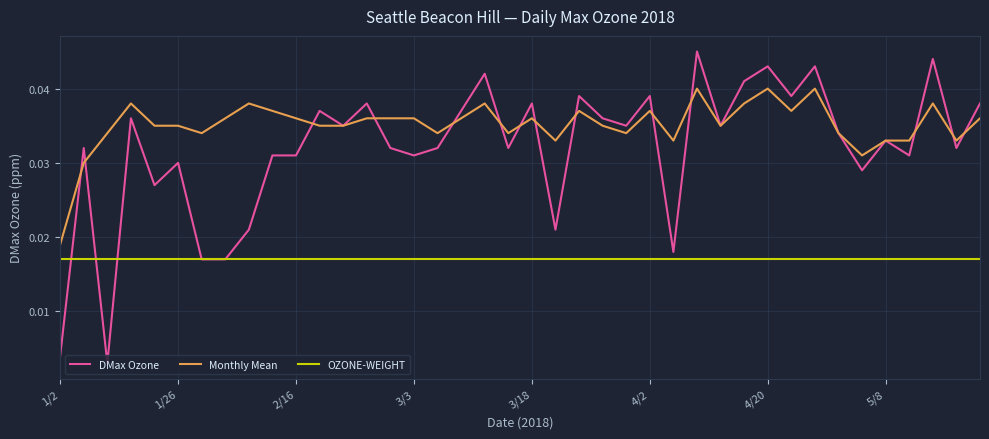

Which series has the largest total across all categories?

Monthly Mean